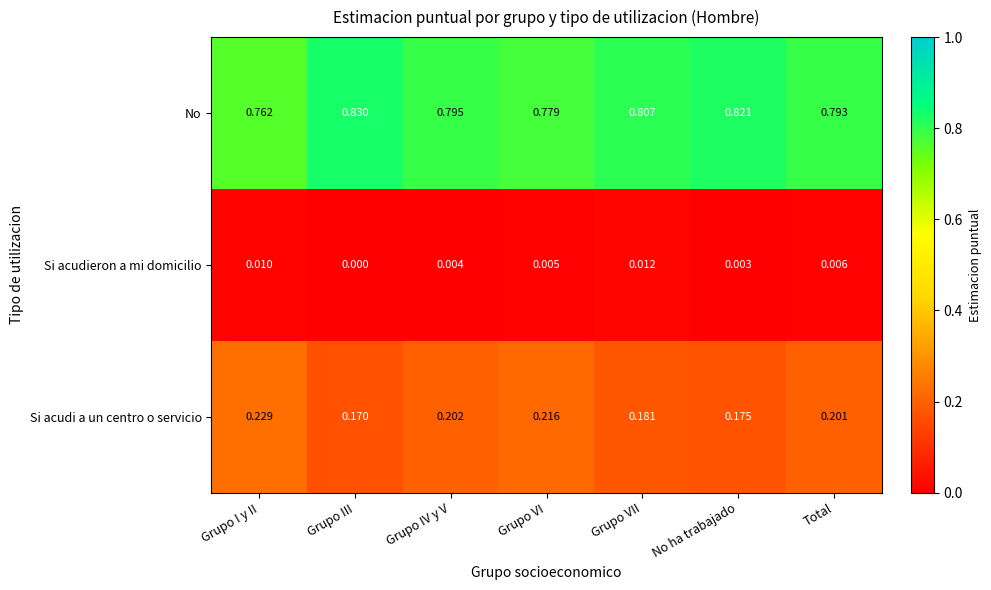

Which series has the widest spread of values?

No